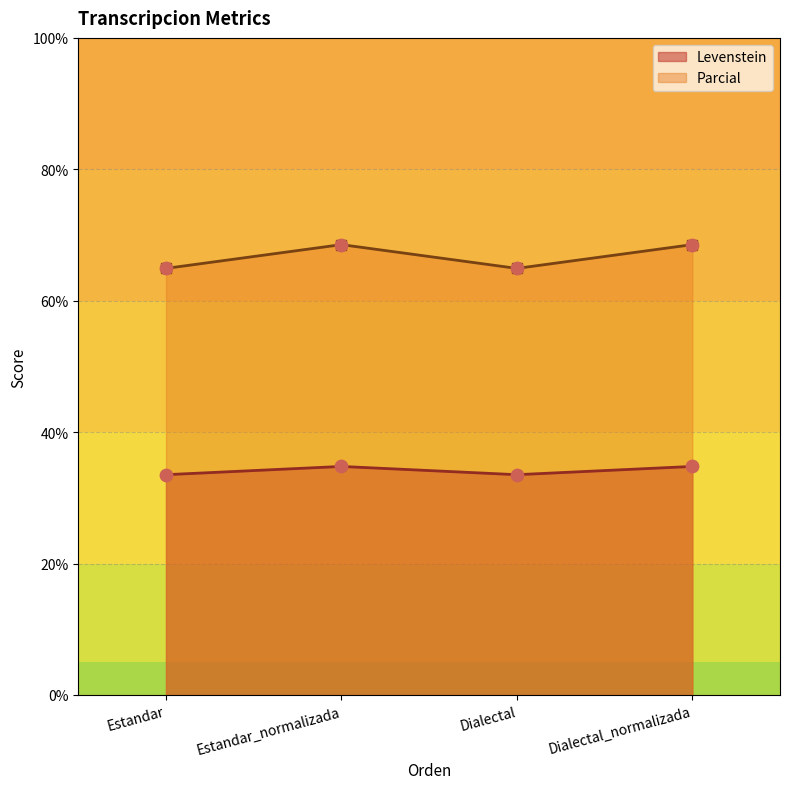

What is the total value across all series at Dialectal?

98.4